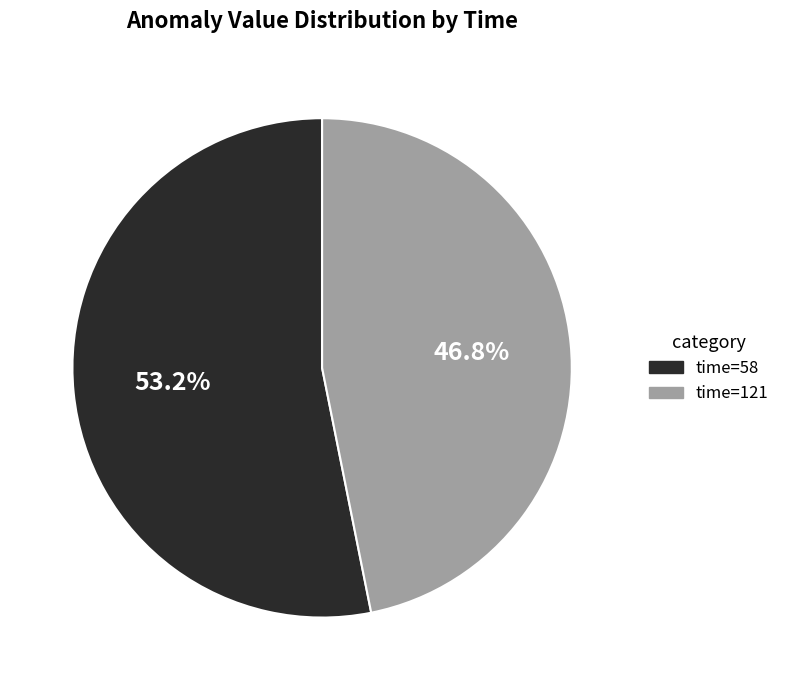

Is there a majority slice in this chart?

Yes